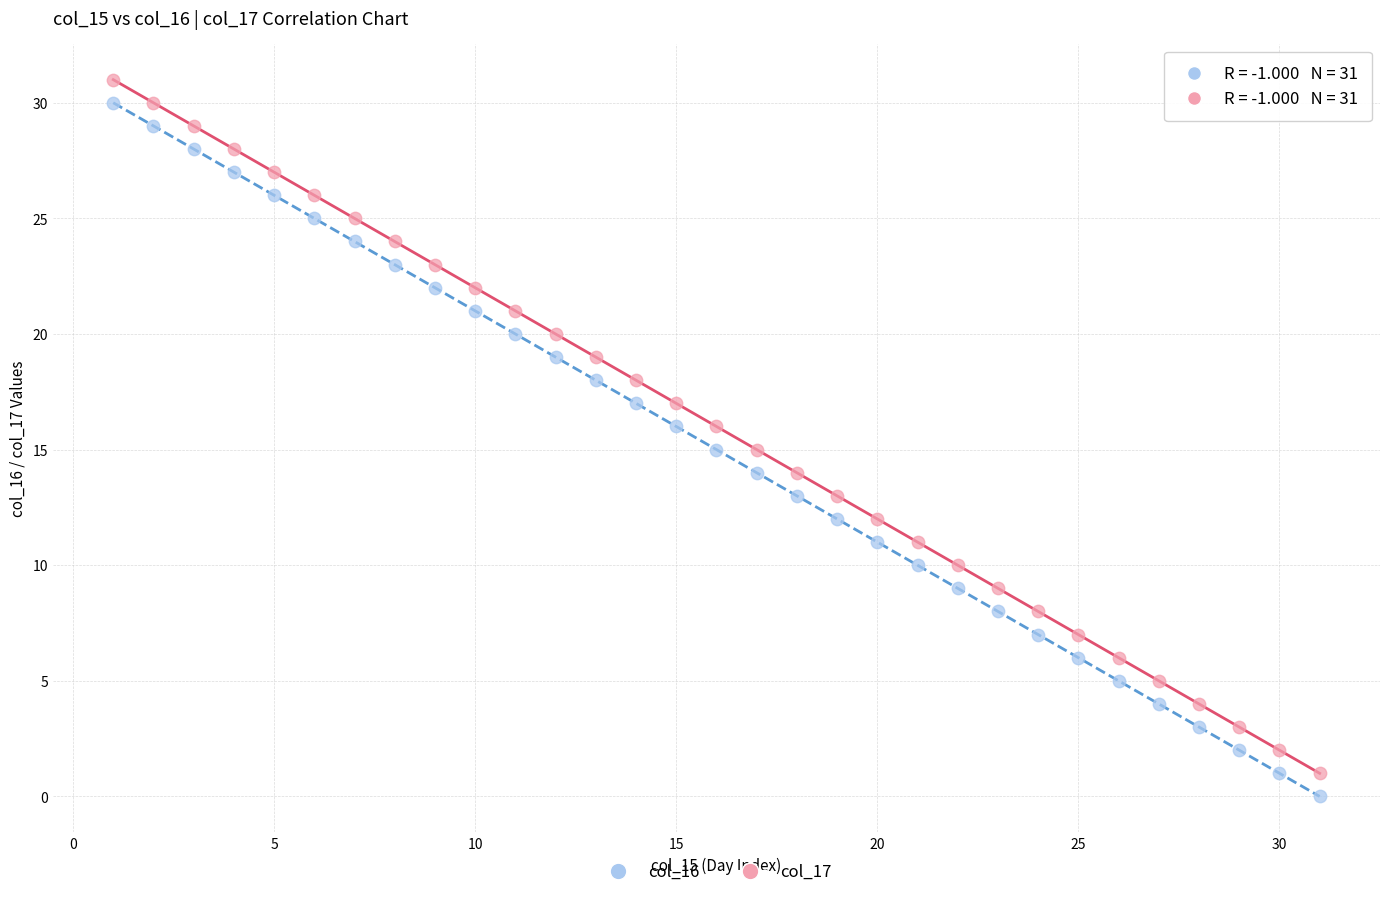

Which series reaches the minimum Y coordinate?

col_16